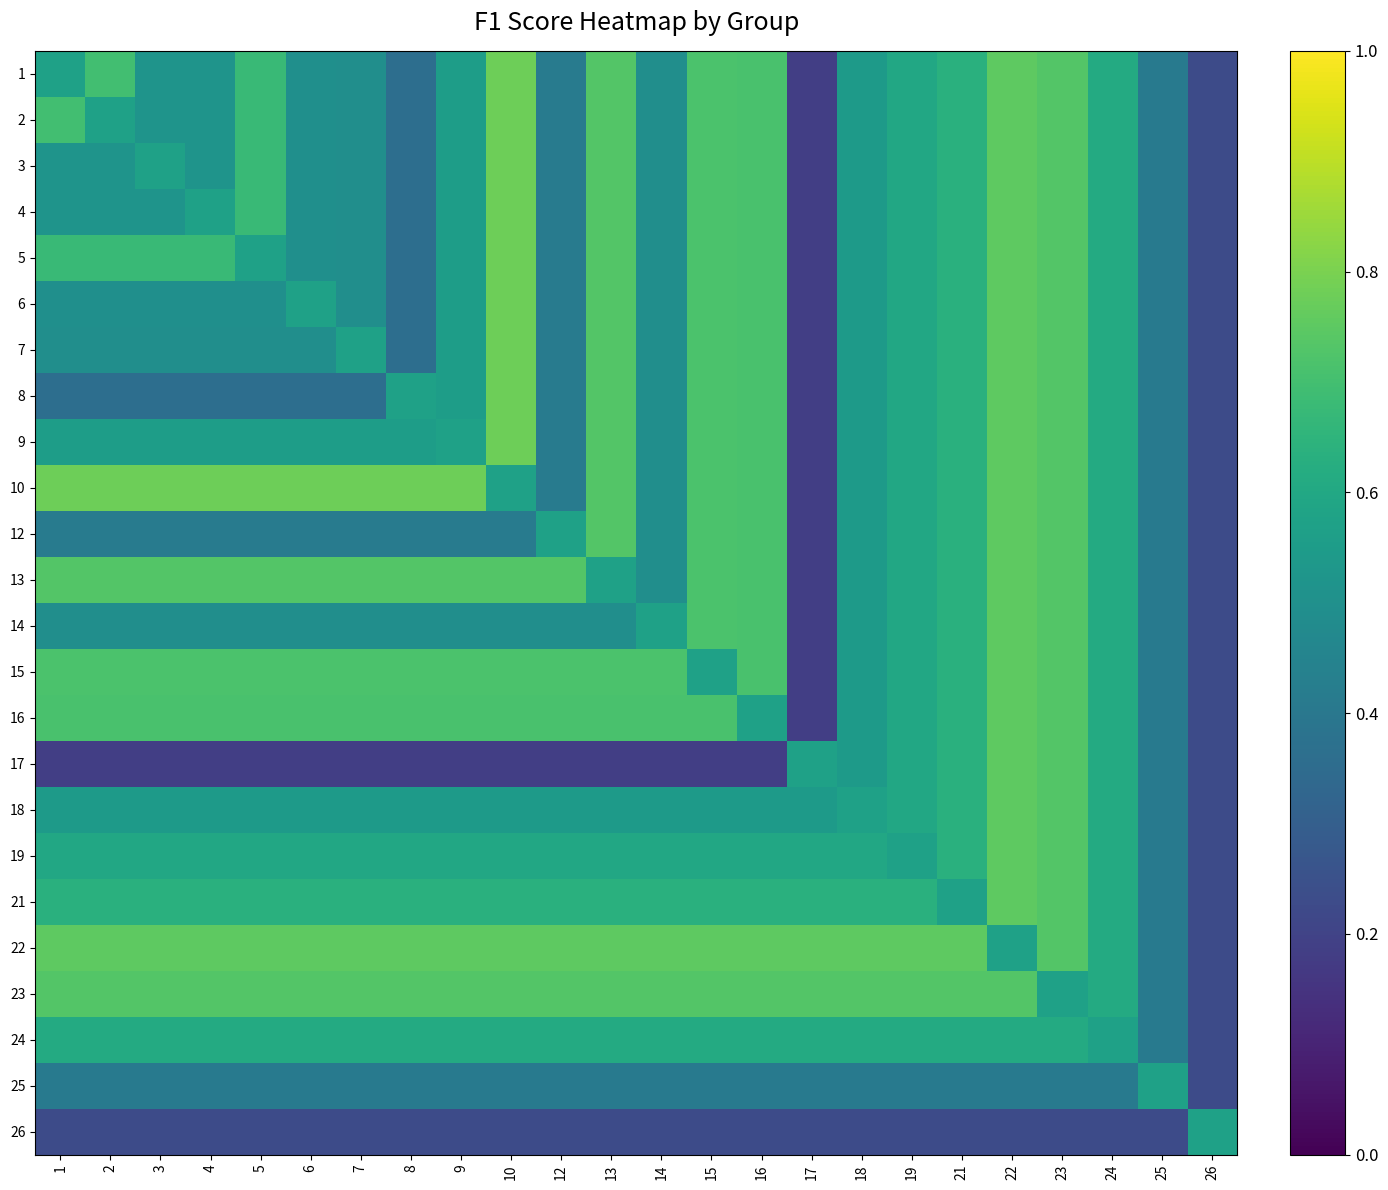

Reading left to right, list all the values displayed in this chart.

1: 1=0.6	2=0.7	3=0.5	4=0.5	5=0.7	6=0.5	7=0.5	8=0.4	9=0.6	10=0.8	12=0.4	13=0.7	14=0.5	15=0.7	16=0.7	17=0.2	18=0.5	19=0.6	21=0.6	22=0.8	23=0.7	24=0.6	25=0.4	26=0.2
2: 1=0.7	2=0.6	3=0.5	4=0.5	5=0.7	6=0.5	7=0.5	8=0.4	9=0.6	10=0.8	12=0.4	13=0.7	14=0.5	15=0.7	16=0.7	17=0.2	18=0.5	19=0.6	21=0.6	22=0.8	23=0.7	24=0.6	25=0.4	26=0.2
3: 1=0.5	2=0.5	3=0.6	4=0.5	5=0.7	6=0.5	7=0.5	8=0.4	9=0.6	10=0.8	12=0.4	13=0.7	14=0.5	15=0.7	16=0.7	17=0.2	18=0.5	19=0.6	21=0.6	22=0.8	23=0.7	24=0.6	25=0.4	26=0.2
4: 1=0.5	2=0.5	3=0.5	4=0.6	5=0.7	6=0.5	7=0.5	8=0.4	9=0.6	10=0.8	12=0.4	13=0.7	14=0.5	15=0.7	16=0.7	17=0.2	18=0.5	19=0.6	21=0.6	22=0.8	23=0.7	24=0.6	25=0.4	26=0.2
5: 1=0.7	2=0.7	3=0.7	4=0.7	5=0.6	6=0.5	7=0.5	8=0.4	9=0.6	10=0.8	12=0.4	13=0.7	14=0.5	15=0.7	16=0.7	17=0.2	18=0.5	19=0.6	21=0.6	22=0.8	23=0.7	24=0.6	25=0.4	26=0.2
6: 1=0.5	2=0.5	3=0.5	4=0.5	5=0.5	6=0.6	7=0.5	8=0.4	9=0.6	10=0.8	12=0.4	13=0.7	14=0.5	15=0.7	16=0.7	17=0.2	18=0.5	19=0.6	21=0.6	22=0.8	23=0.7	24=0.6	25=0.4	26=0.2
7: 1=0.5	2=0.5	3=0.5	4=0.5	5=0.5	6=0.5	7=0.6	8=0.4	9=0.6	10=0.8	12=0.4	13=0.7	14=0.5	15=0.7	16=0.7	17=0.2	18=0.5	19=0.6	21=0.6	22=0.8	23=0.7	24=0.6	25=0.4	26=0.2
8: 1=0.4	2=0.4	3=0.4	4=0.4	5=0.4	6=0.4	7=0.4	8=0.6	9=0.6	10=0.8	12=0.4	13=0.7	14=0.5	15=0.7	16=0.7	17=0.2	18=0.5	19=0.6	21=0.6	22=0.8	23=0.7	24=0.6	25=0.4	26=0.2
9: 1=0.6	2=0.6	3=0.6	4=0.6	5=0.6	6=0.6	7=0.6	8=0.6	9=0.6	10=0.8	12=0.4	13=0.7	14=0.5	15=0.7	16=0.7	17=0.2	18=0.5	19=0.6	21=0.6	22=0.8	23=0.7	24=0.6	25=0.4	26=0.2
10: 1=0.8	2=0.8	3=0.8	4=0.8	5=0.8	6=0.8	7=0.8	8=0.8	9=0.8	10=0.6	12=0.4	13=0.7	14=0.5	15=0.7	16=0.7	17=0.2	18=0.5	19=0.6	21=0.6	22=0.8	23=0.7	24=0.6	25=0.4	26=0.2
12: 1=0.4	2=0.4	3=0.4	4=0.4	5=0.4	6=0.4	7=0.4	8=0.4	9=0.4	10=0.4	12=0.6	13=0.7	14=0.5	15=0.7	16=0.7	17=0.2	18=0.5	19=0.6	21=0.6	22=0.8	23=0.7	24=0.6	25=0.4	26=0.2
13: 1=0.7	2=0.7	3=0.7	4=0.7	5=0.7	6=0.7	7=0.7	8=0.7	9=0.7	10=0.7	12=0.7	13=0.6	14=0.5	15=0.7	16=0.7	17=0.2	18=0.5	19=0.6	21=0.6	22=0.8	23=0.7	24=0.6	25=0.4	26=0.2
14: 1=0.5	2=0.5	3=0.5	4=0.5	5=0.5	6=0.5	7=0.5	8=0.5	9=0.5	10=0.5	12=0.5	13=0.5	14=0.6	15=0.7	16=0.7	17=0.2	18=0.5	19=0.6	21=0.6	22=0.8	23=0.7	24=0.6	25=0.4	26=0.2
15: 1=0.7	2=0.7	3=0.7	4=0.7	5=0.7	6=0.7	7=0.7	8=0.7	9=0.7	10=0.7	12=0.7	13=0.7	14=0.7	15=0.6	16=0.7	17=0.2	18=0.5	19=0.6	21=0.6	22=0.8	23=0.7	24=0.6	25=0.4	26=0.2
16: 1=0.7	2=0.7	3=0.7	4=0.7	5=0.7	6=0.7	7=0.7	8=0.7	9=0.7	10=0.7	12=0.7	13=0.7	14=0.7	15=0.7	16=0.6	17=0.2	18=0.5	19=0.6	21=0.6	22=0.8	23=0.7	24=0.6	25=0.4	26=0.2
17: 1=0.2	2=0.2	3=0.2	4=0.2	5=0.2	6=0.2	7=0.2	8=0.2	9=0.2	10=0.2	12=0.2	13=0.2	14=0.2	15=0.2	16=0.2	17=0.6	18=0.5	19=0.6	21=0.6	22=0.8	23=0.7	24=0.6	25=0.4	26=0.2
18: 1=0.5	2=0.5	3=0.5	4=0.5	5=0.5	6=0.5	7=0.5	8=0.5	9=0.5	10=0.5	12=0.5	13=0.5	14=0.5	15=0.5	16=0.5	17=0.5	18=0.6	19=0.6	21=0.6	22=0.8	23=0.7	24=0.6	25=0.4	26=0.2
19: 1=0.6	2=0.6	3=0.6	4=0.6	5=0.6	6=0.6	7=0.6	8=0.6	9=0.6	10=0.6	12=0.6	13=0.6	14=0.6	15=0.6	16=0.6	17=0.6	18=0.6	19=0.6	21=0.6	22=0.8	23=0.7	24=0.6	25=0.4	26=0.2
21: 1=0.6	2=0.6	3=0.6	4=0.6	5=0.6	6=0.6	7=0.6	8=0.6	9=0.6	10=0.6	12=0.6	13=0.6	14=0.6	15=0.6	16=0.6	17=0.6	18=0.6	19=0.6	21=0.6	22=0.8	23=0.7	24=0.6	25=0.4	26=0.2
22: 1=0.8	2=0.8	3=0.8	4=0.8	5=0.8	6=0.8	7=0.8	8=0.8	9=0.8	10=0.8	12=0.8	13=0.8	14=0.8	15=0.8	16=0.8	17=0.8	18=0.8	19=0.8	21=0.8	22=0.6	23=0.7	24=0.6	25=0.4	26=0.2
23: 1=0.7	2=0.7	3=0.7	4=0.7	5=0.7	6=0.7	7=0.7	8=0.7	9=0.7	10=0.7	12=0.7	13=0.7	14=0.7	15=0.7	16=0.7	17=0.7	18=0.7	19=0.7	21=0.7	22=0.7	23=0.6	24=0.6	25=0.4	26=0.2
24: 1=0.6	2=0.6	3=0.6	4=0.6	5=0.6	6=0.6	7=0.6	8=0.6	9=0.6	10=0.6	12=0.6	13=0.6	14=0.6	15=0.6	16=0.6	17=0.6	18=0.6	19=0.6	21=0.6	22=0.6	23=0.6	24=0.6	25=0.4	26=0.2
25: 1=0.4	2=0.4	3=0.4	4=0.4	5=0.4	6=0.4	7=0.4	8=0.4	9=0.4	10=0.4	12=0.4	13=0.4	14=0.4	15=0.4	16=0.4	17=0.4	18=0.4	19=0.4	21=0.4	22=0.4	23=0.4	24=0.4	25=0.6	26=0.2
26: 1=0.2	2=0.2	3=0.2	4=0.2	5=0.2	6=0.2	7=0.2	8=0.2	9=0.2	10=0.2	12=0.2	13=0.2	14=0.2	15=0.2	16=0.2	17=0.2	18=0.2	19=0.2	21=0.2	22=0.2	23=0.2	24=0.2	25=0.2	26=0.6